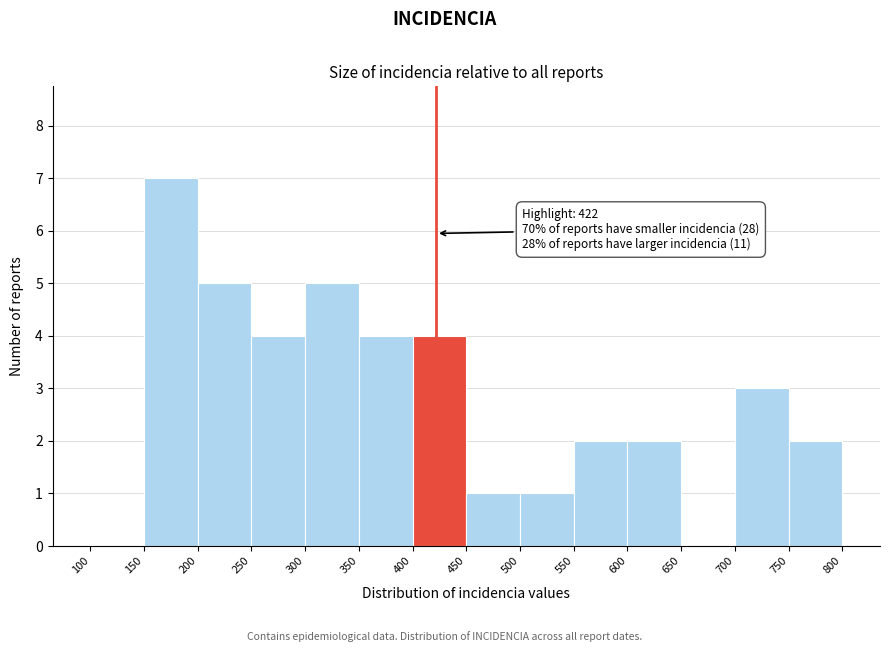

Which range on the x-axis has the tallest bar?

150 to 200